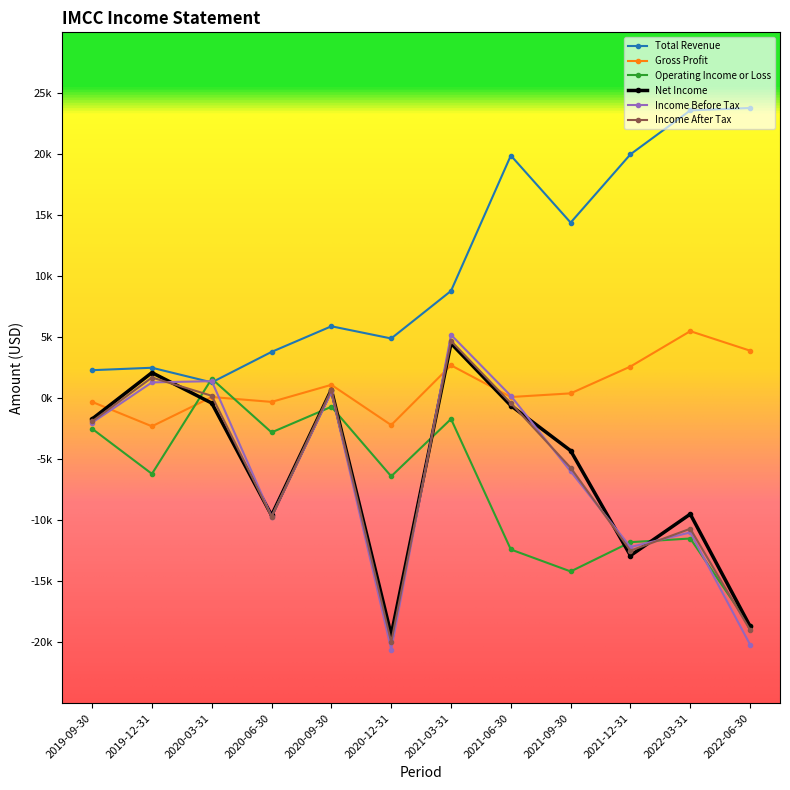

At which category does Operating Income or Loss reach its first local valley?

2019-12-31